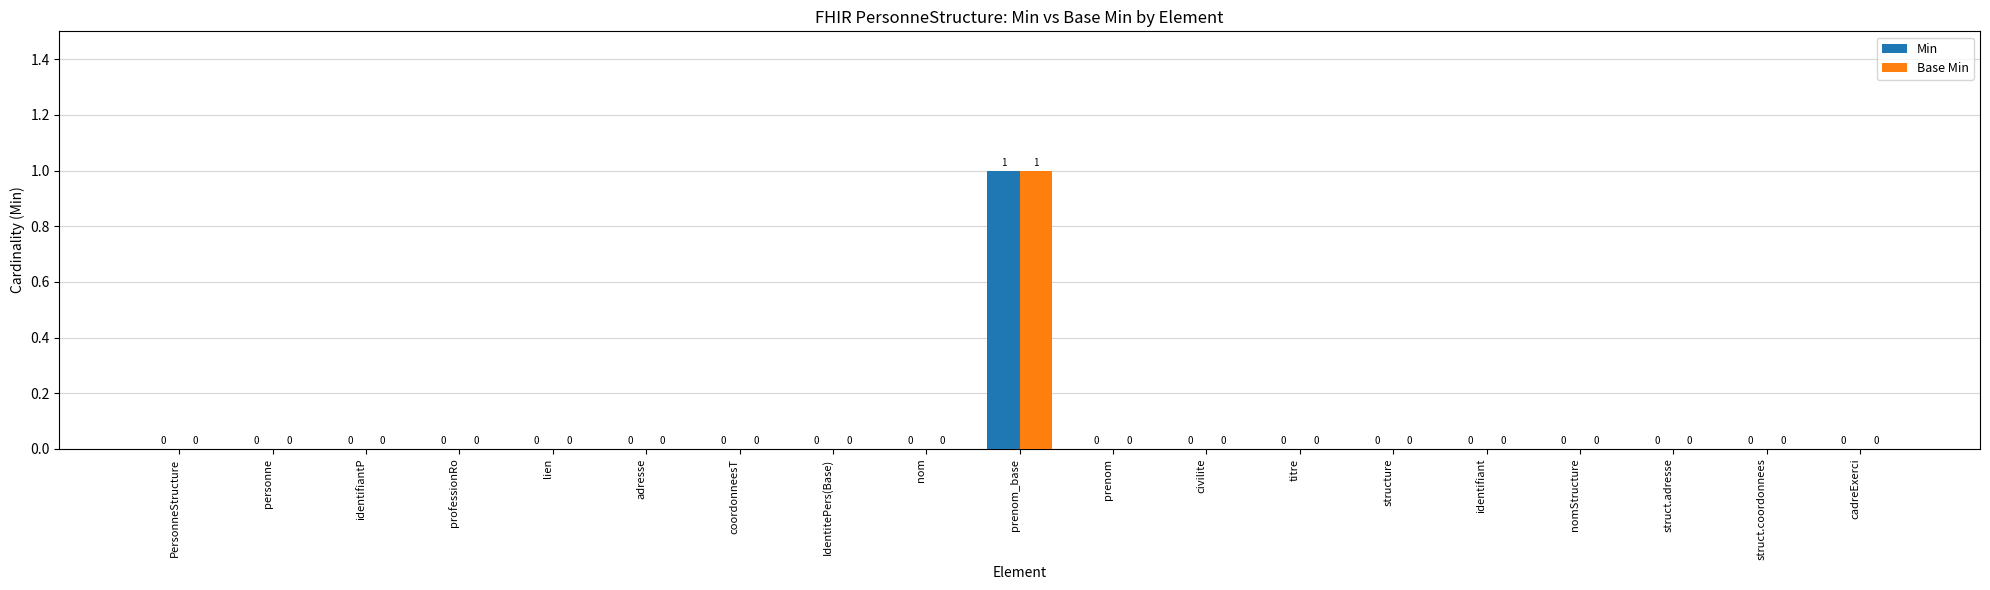

Reading right to left, extract all data points from this chart.

Min: 0	0	0	0	0	0	0	0	0	1	0	0	0	0	0	0	0	0	0
Base Min: 0	0	0	0	0	0	0	0	0	1	0	0	0	0	0	0	0	0	0